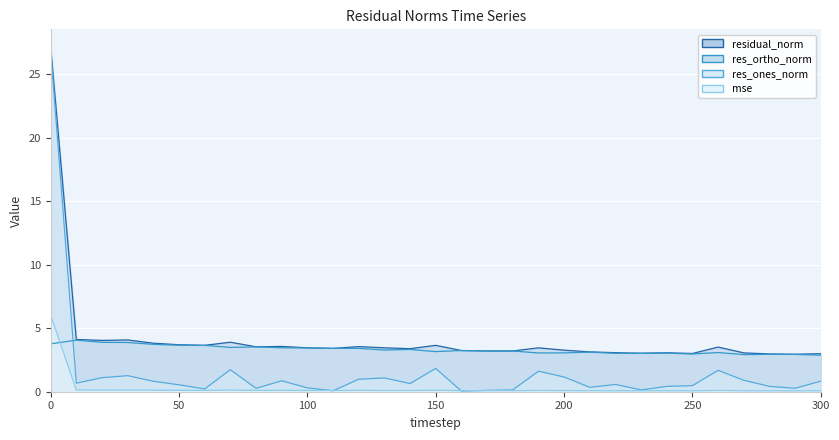

What is the maximum value shown in the chart?

27.2